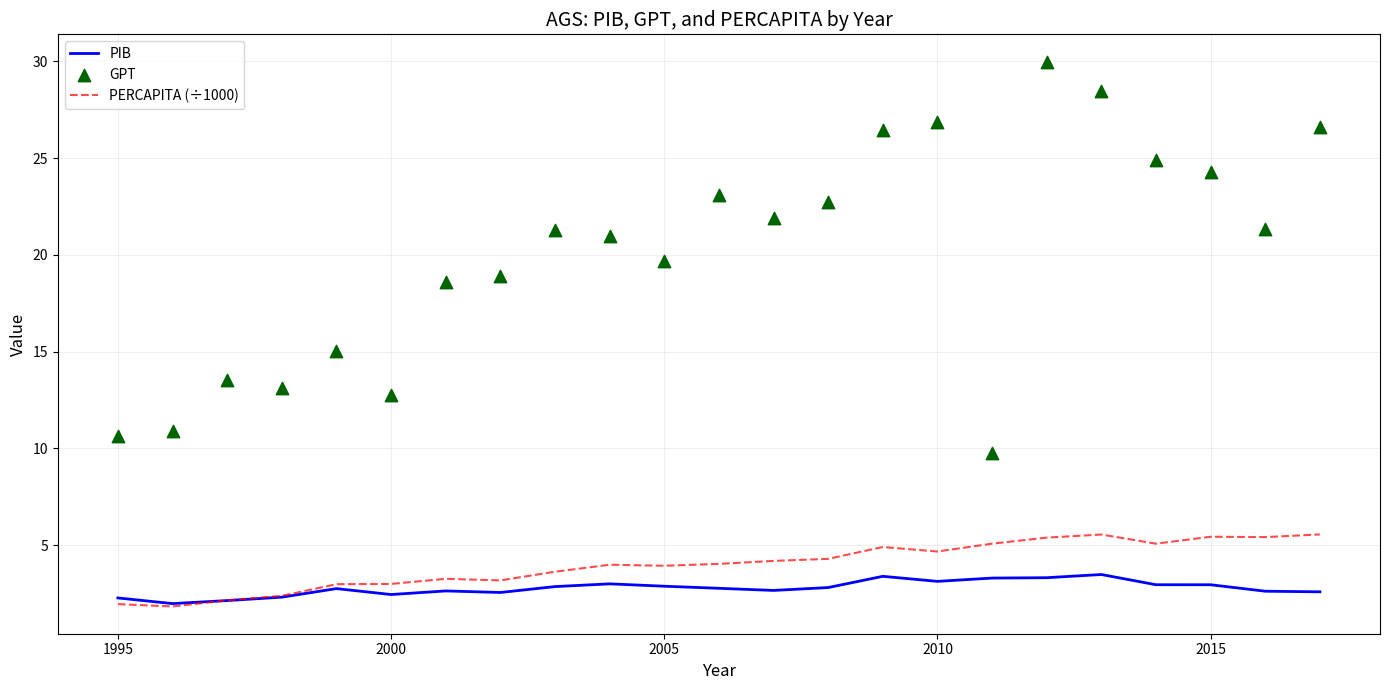

Which series reaches the maximum Y coordinate?

GPT